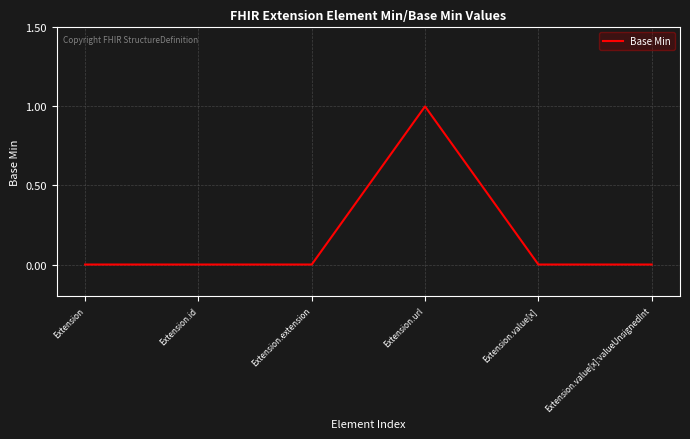

How many lines are shown in the chart?

1